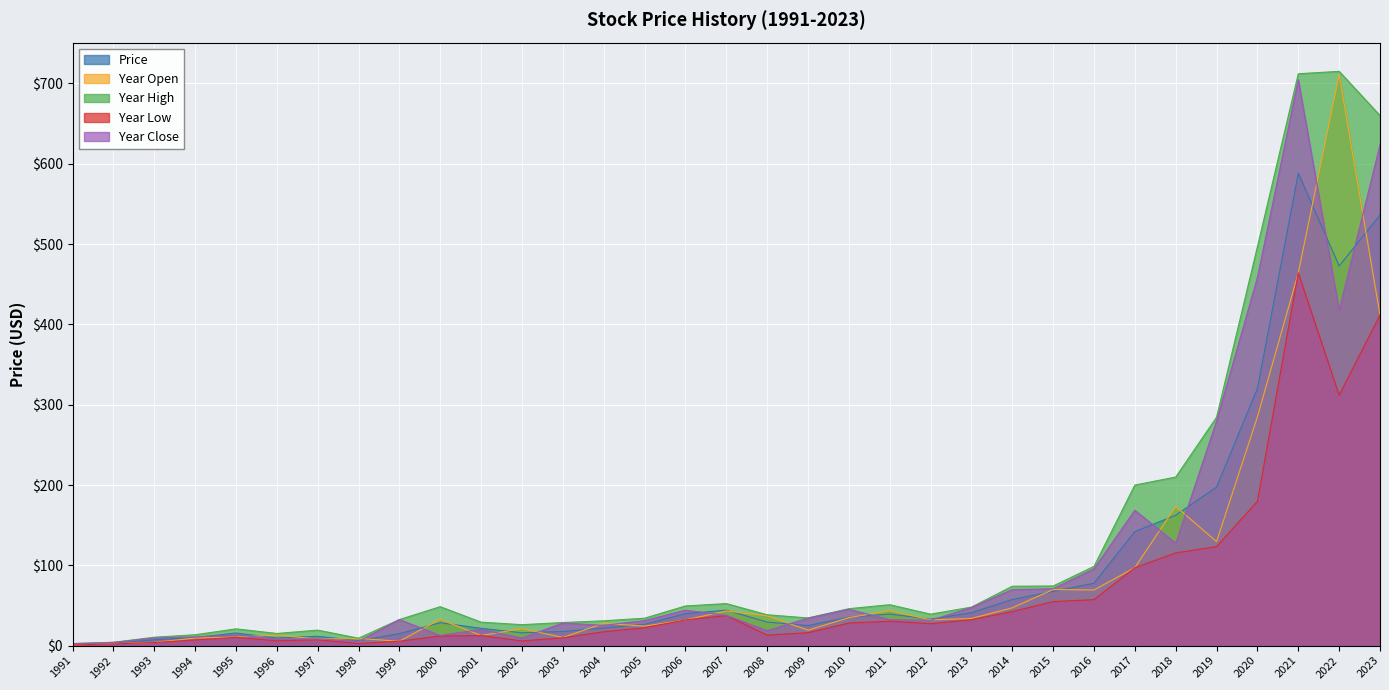

The Year Open series shows 2.8 at 1997. True or false?

False